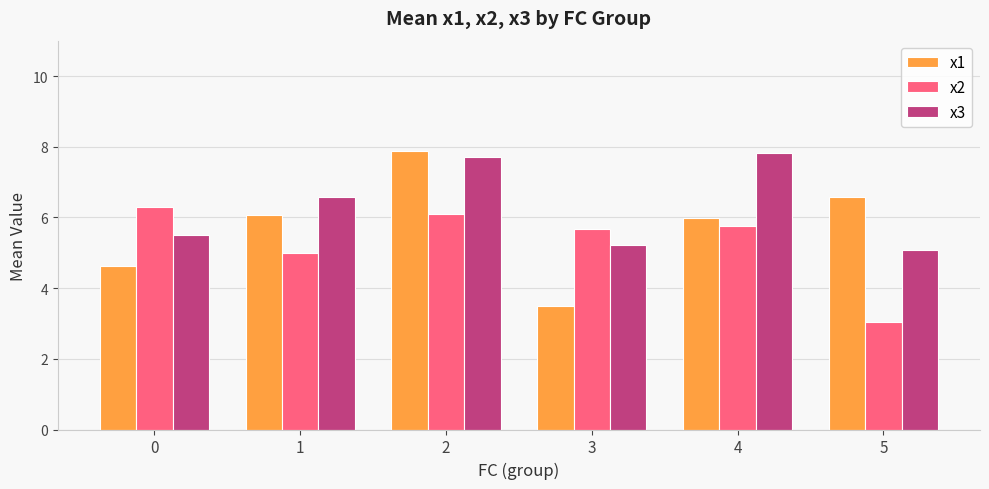

What is the difference between the x2 values at 4 and 0?

0.5